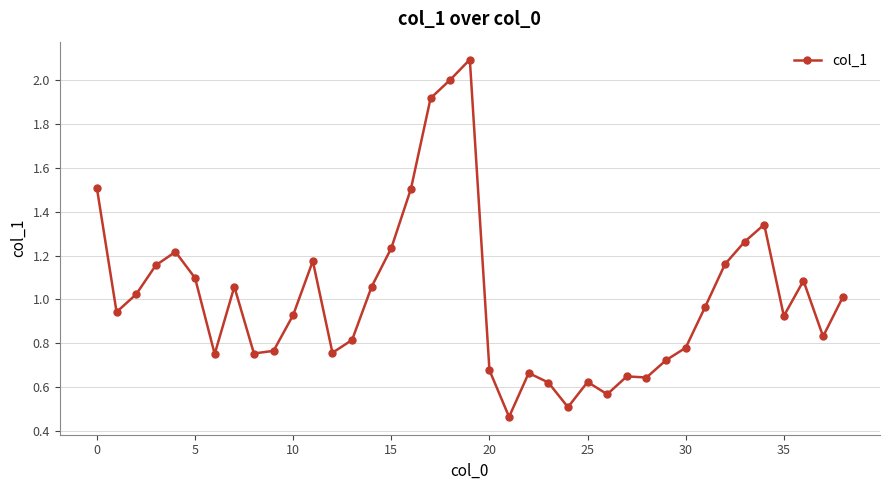

True or false: there are more than 0 points higher than both neighbors.

True